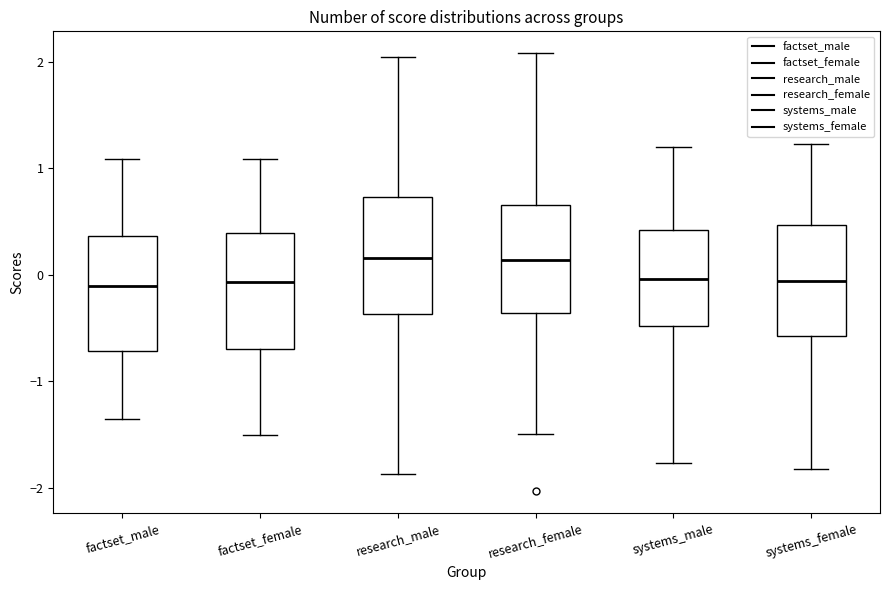

Where does the median line of the box for research_male sit on the y-axis? The values are not printed on the chart, so give them approximately, as read against the axis.

0.2